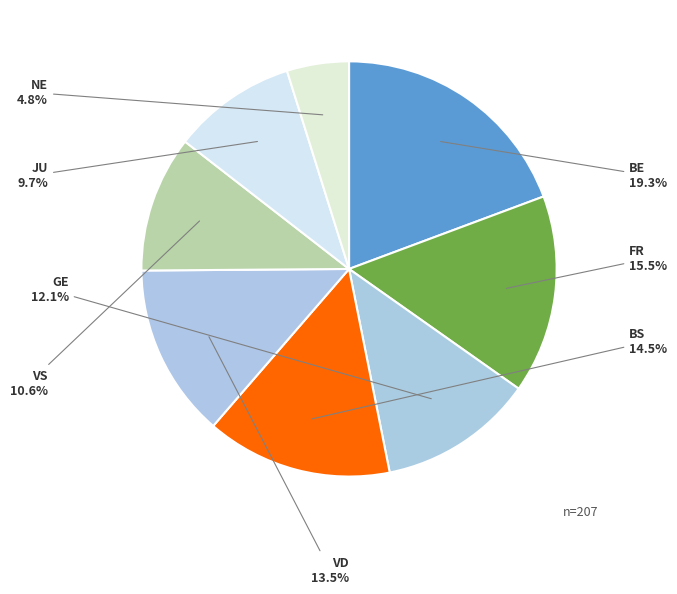

To the nearest percent, what percentage of the pie is GE?

12%